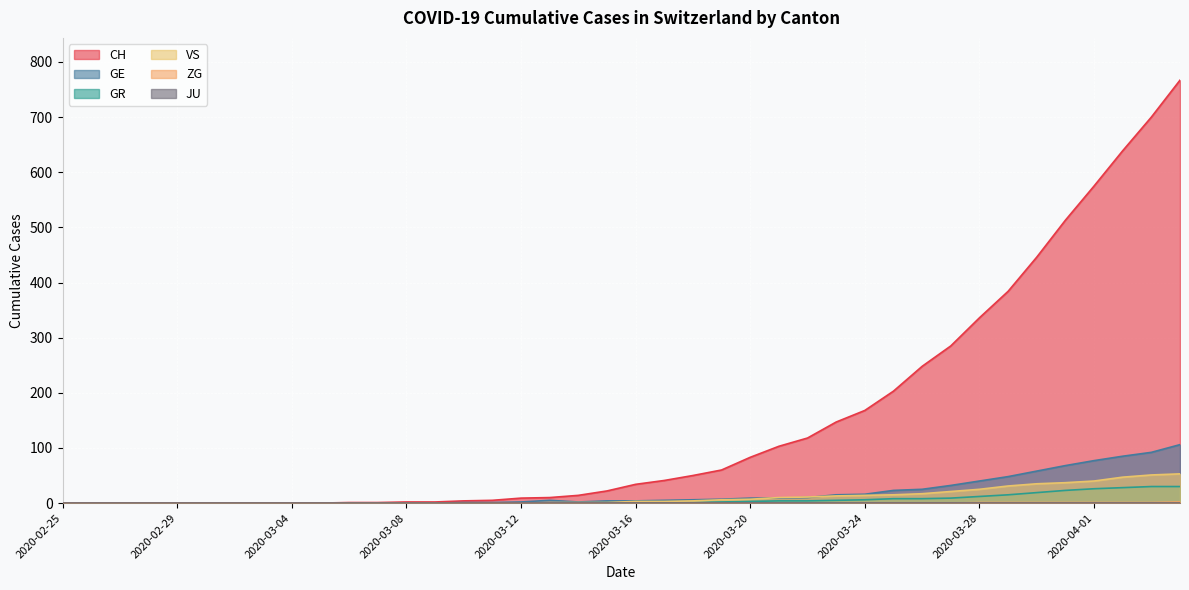

Which series has the largest total across all categories?

CH